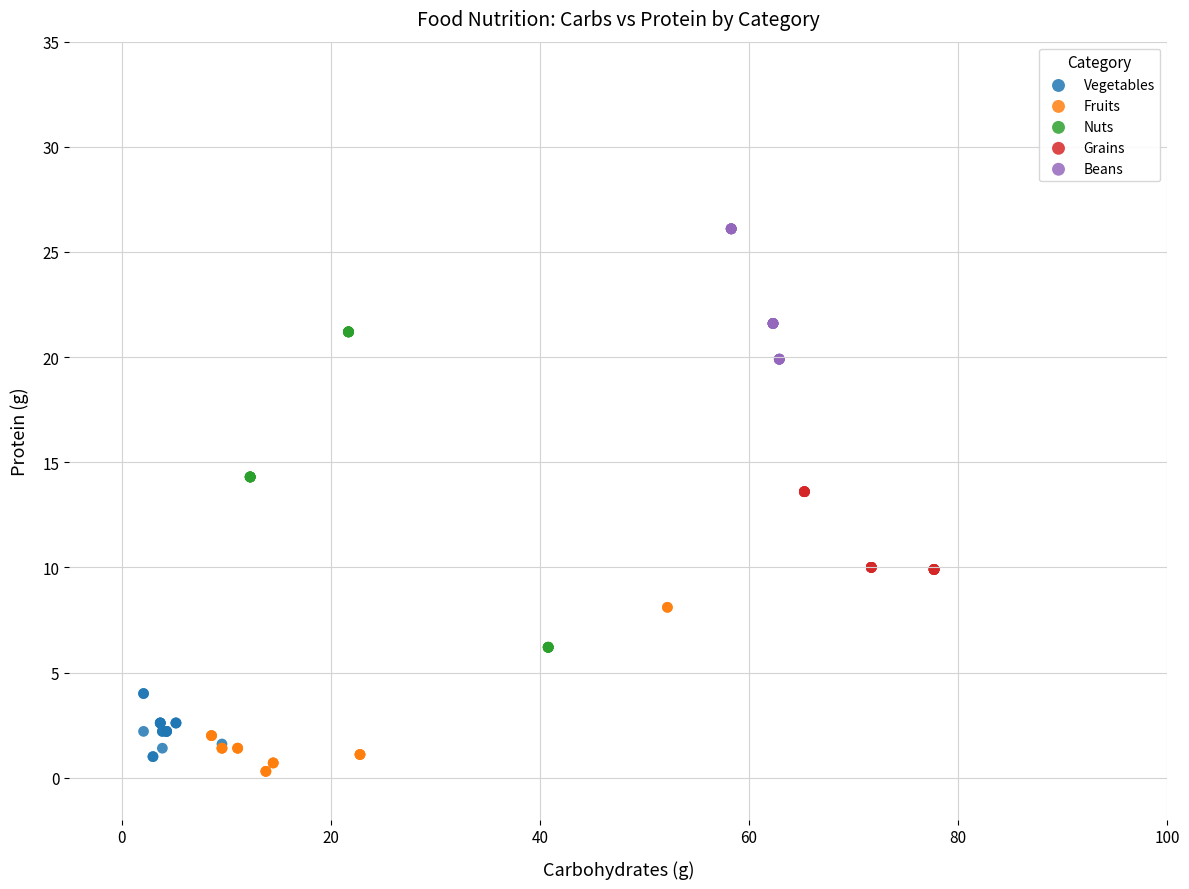

Which series reaches the maximum Y coordinate?

Beans